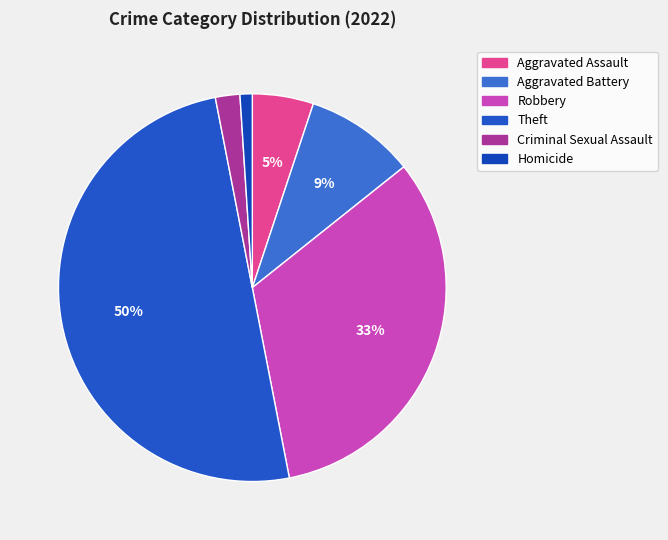

Which slice is the largest?

Theft